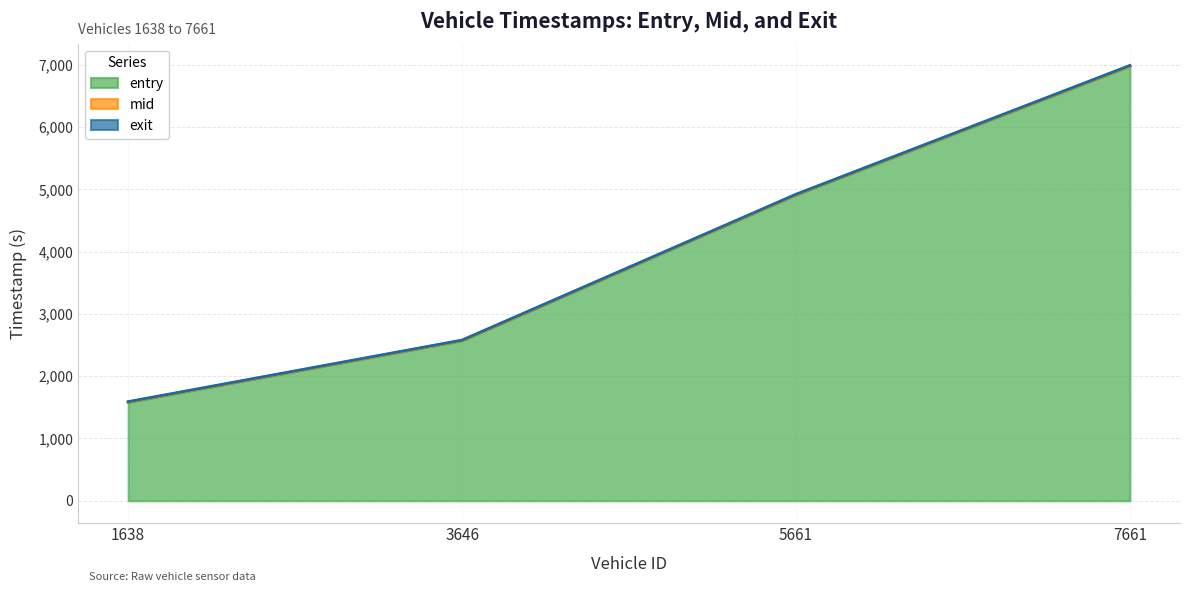

List the series in order of their overall mean, highest first.

exit, mid, entry